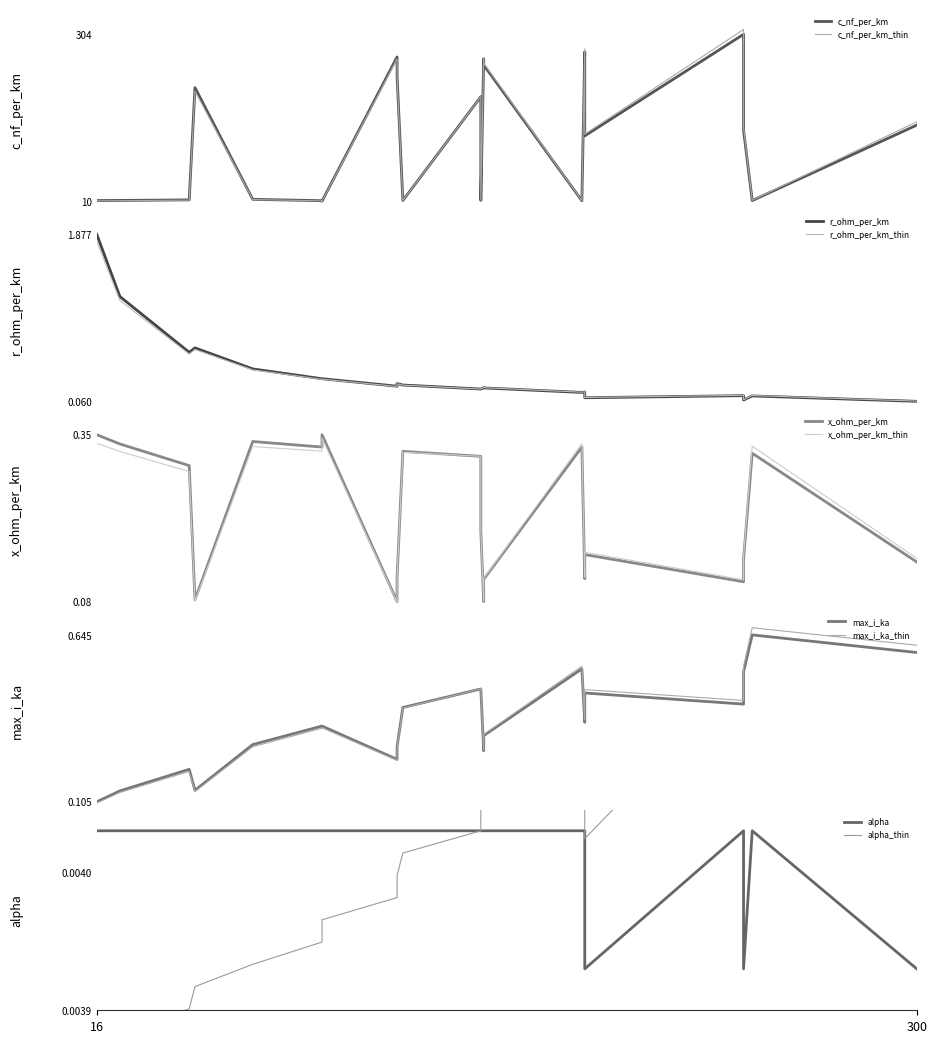

Reading left to right, extract all data points from this chart.

c_nf_per_km: 11.0	11.2	12.2	210.0	13.2	10.8	10.0	264.0	230.0	11.1	194.0	11.2	261.0	250.0	10.8	273.0	125.0	304.0	135.0	11.0	144.0
r_ohm_per_km: 1.9	1.2	0.6	0.6	0.4	0.3	0.3	0.2	0.3	0.2	0.2	0.2	0.2	0.2	0.2	0.2	0.1	0.1	0.1	0.1	0.1
x_ohm_per_km: 0.3	0.3	0.3	0.1	0.3	0.3	0.3	0.1	0.1	0.3	0.3	0.2	0.1	0.1	0.3	0.1	0.2	0.1	0.1	0.3	0.1
max_i_ka: 0.1	0.1	0.2	0.1	0.3	0.3	0.3	0.2	0.3	0.4	0.5	0.5	0.3	0.3	0.5	0.4	0.5	0.4	0.5	0.6	0.6
alpha: 0.0	0.0	0.0	0.0	0.0	0.0	0.0	0.0	0.0	0.0	0.0	0.0	0.0	0.0	0.0	0.0	0.0	0.0	0.0	0.0	0.0